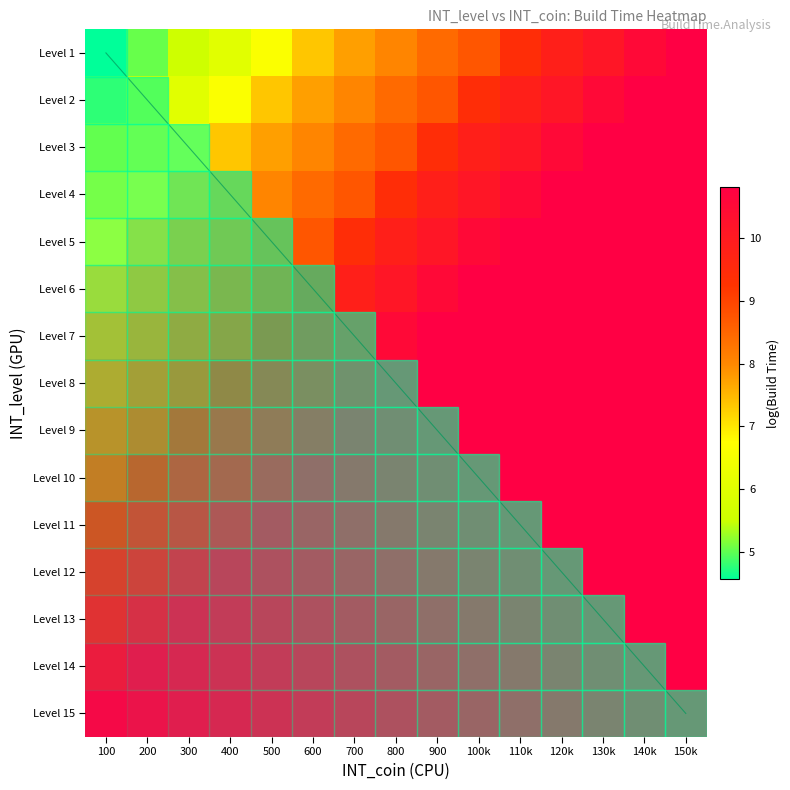

How many data points in Level 8 are above 10?

10